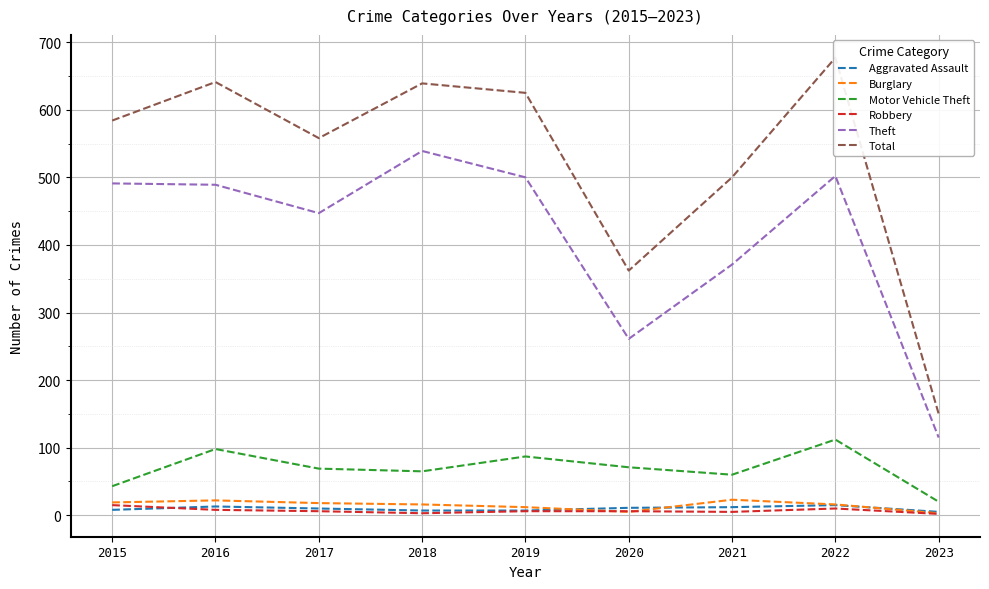

True or false: Robbery has a value of 6 at 2015.

False